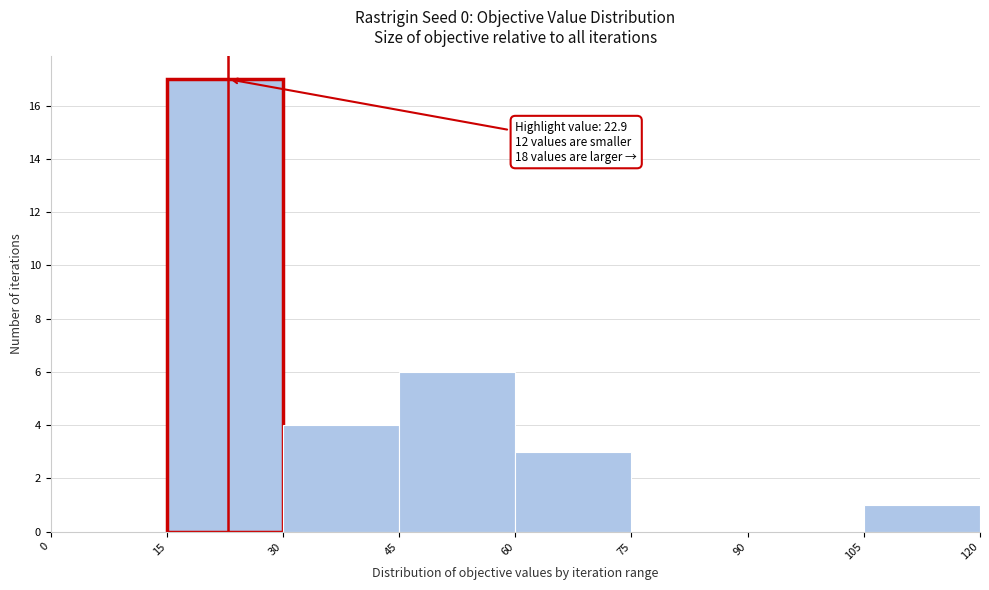

Over which range of the x-axis is the bar tallest?

15 to 30